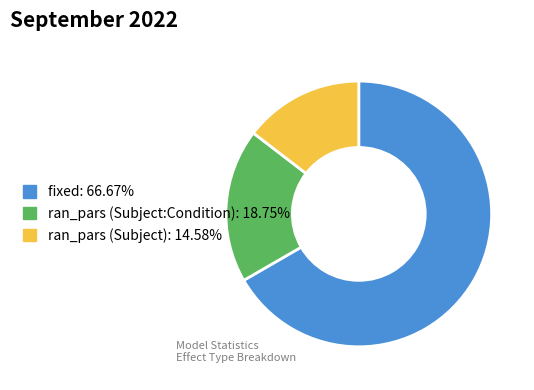

The ran_pars (Subject) slice represents 15% of the pie. True or false?

True